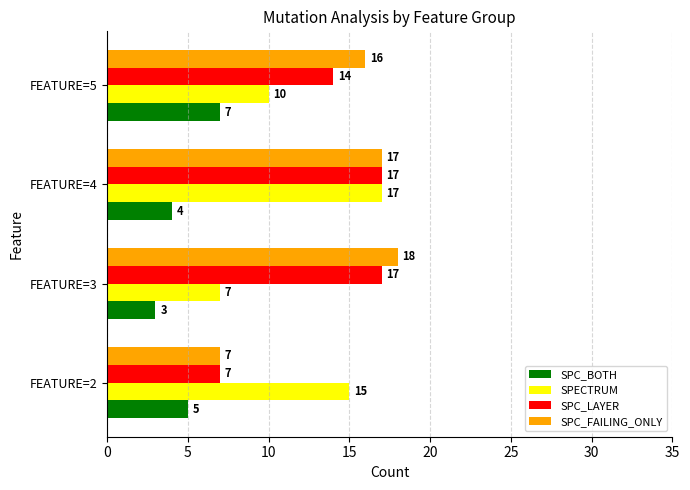

What is the difference between the maximum and minimum values in the SPC_FAILING_ONLY series?

11